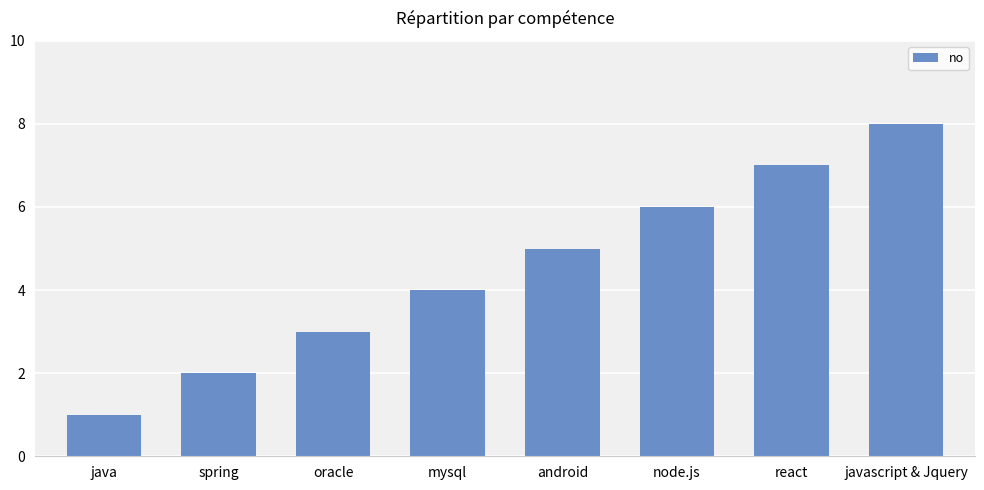

Are the bars horizontal?

No